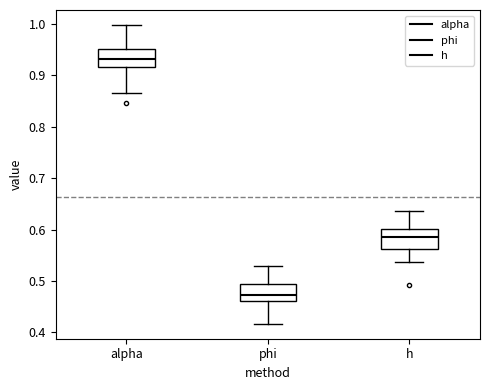

Which box's median line is the highest?

alpha